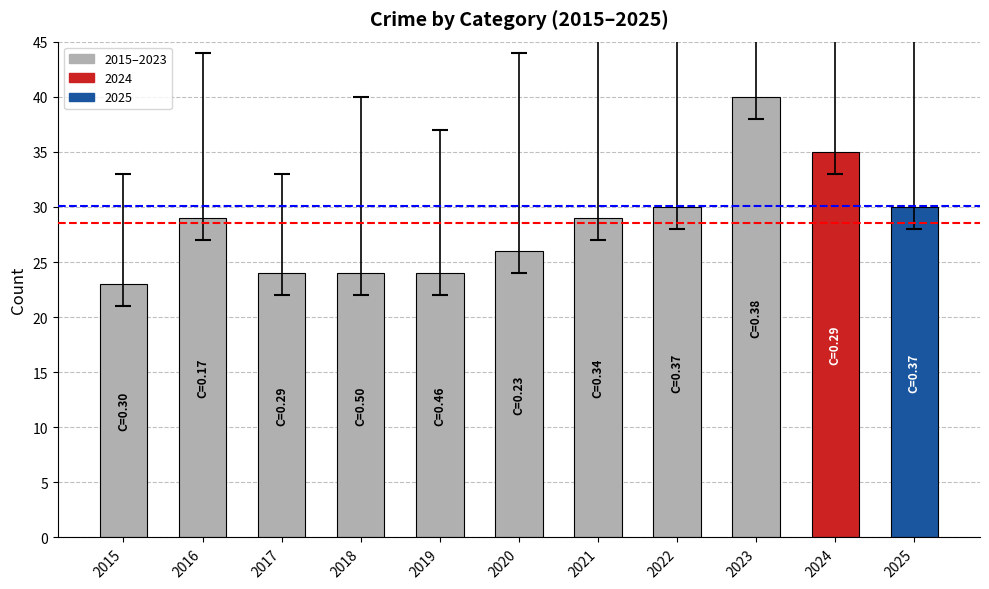

Reading left to right, transcribe all the data shown in this chart.

2015=23	2016=29	2017=24	2018=24	2019=24	2020=26	2021=29	2022=30	2023=40	2024=35	2025=30